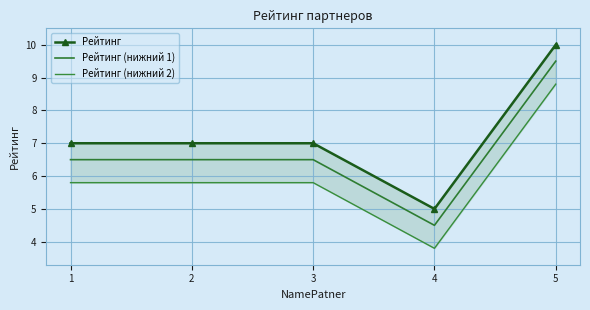

What is the difference between the maximum and minimum values in the Рейтинг (нижний 1) series?

5.0